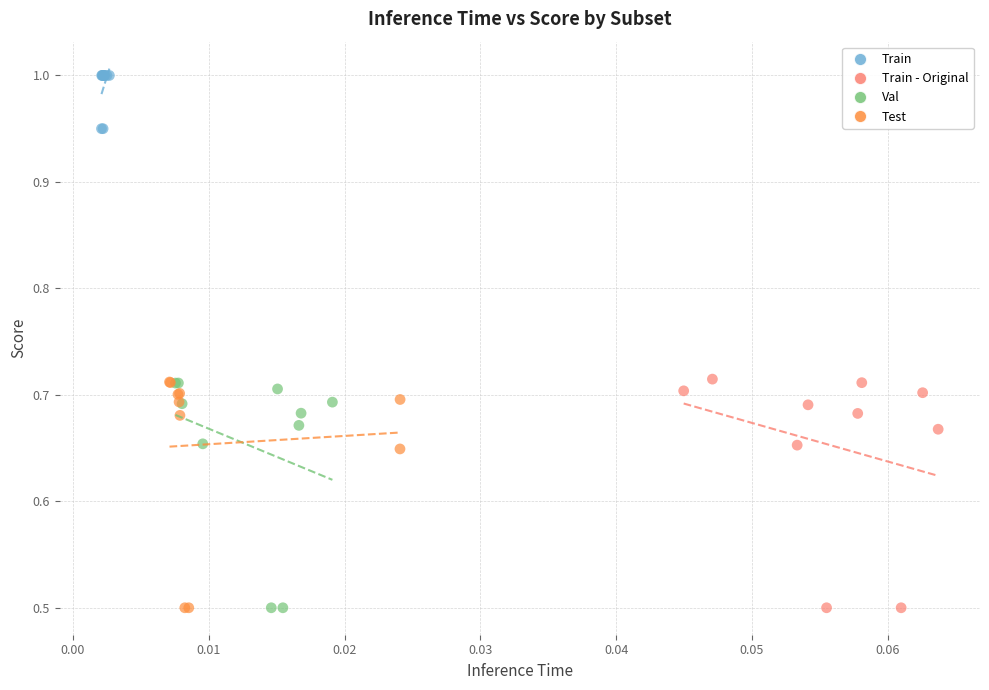

Which series reaches the maximum Y coordinate?

Train